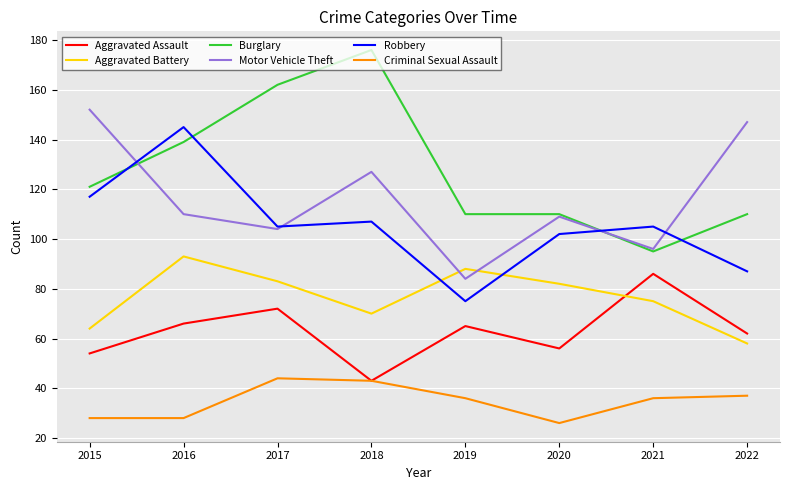

How many times do Robbery and Motor Vehicle Theft cross each other?

4